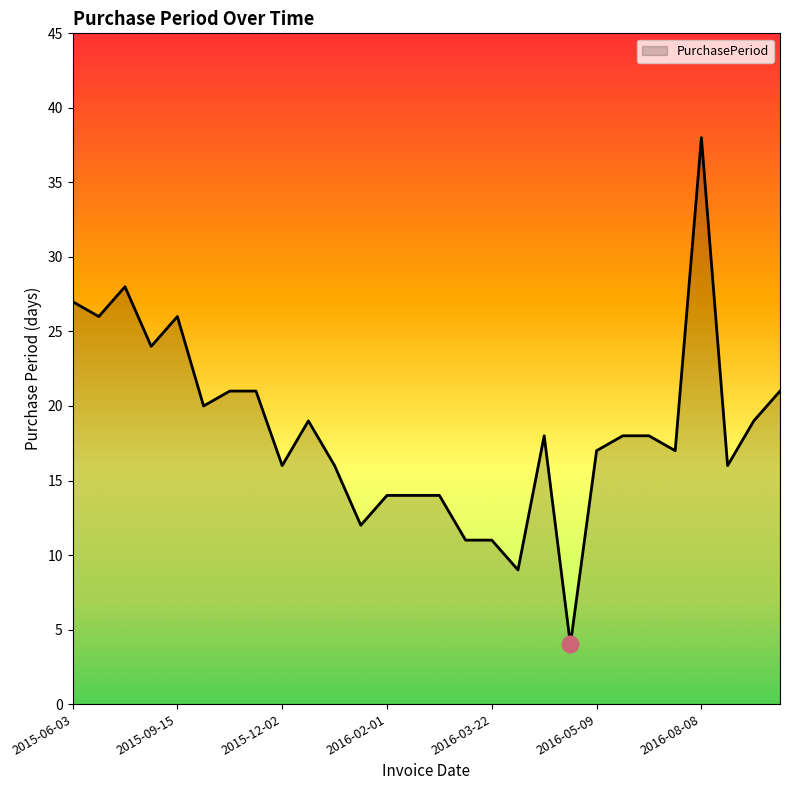

What is the maximum value shown in the chart?

38